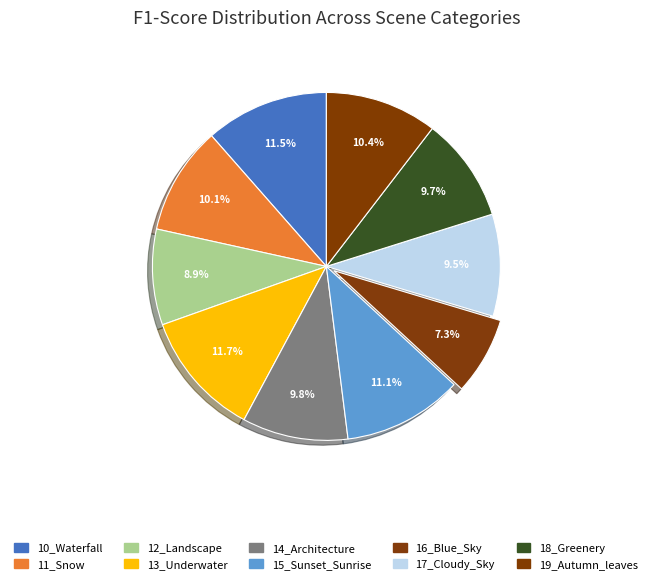

How many segments does this pie chart have?

10